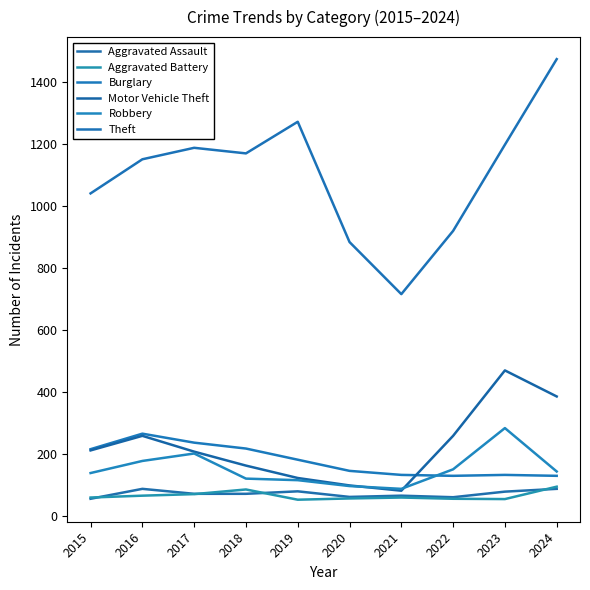

Where does the Motor Vehicle Theft series first go above 212?

2016